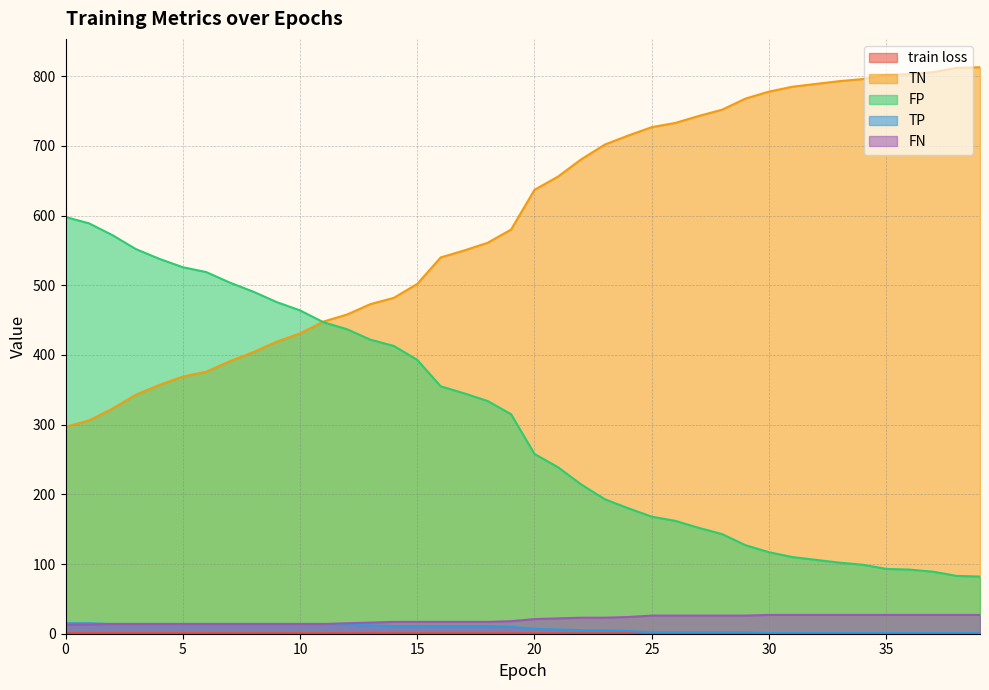

Where is TN nearest to the value 555?

17